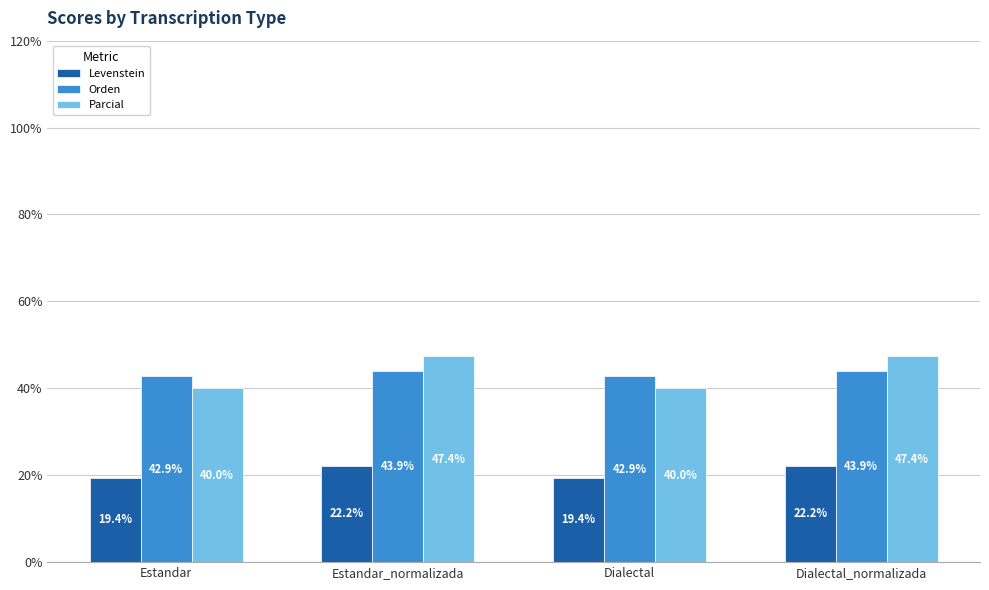

What is the sum of all Orden values?

173.5